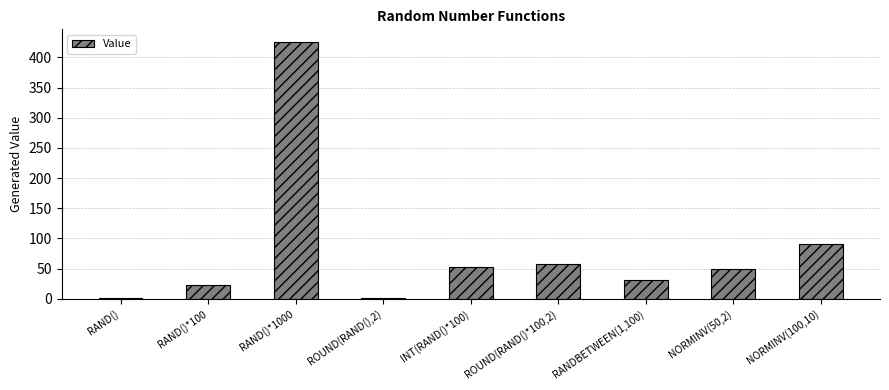

Count the number of categories in the chart.

9